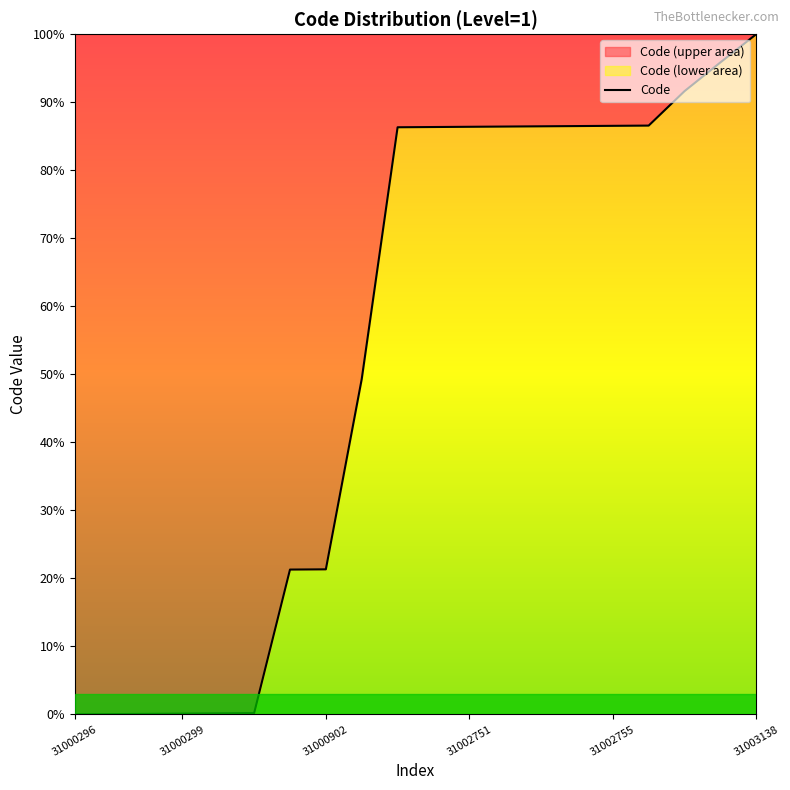

The chart shows a value of 15112933 at 1. True or false?

False